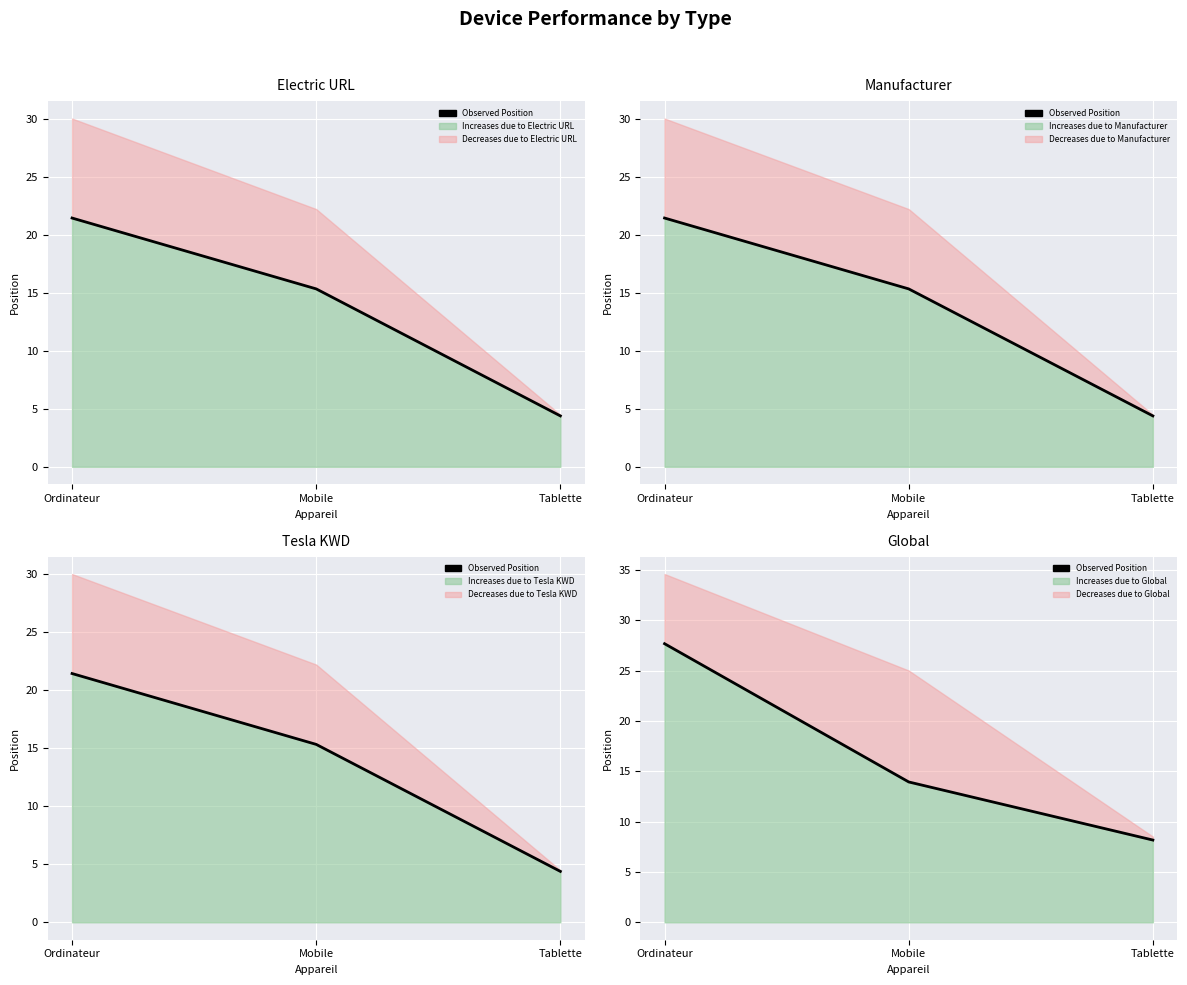

What is the change in value from Ordinateur to Tablette?

-19.5